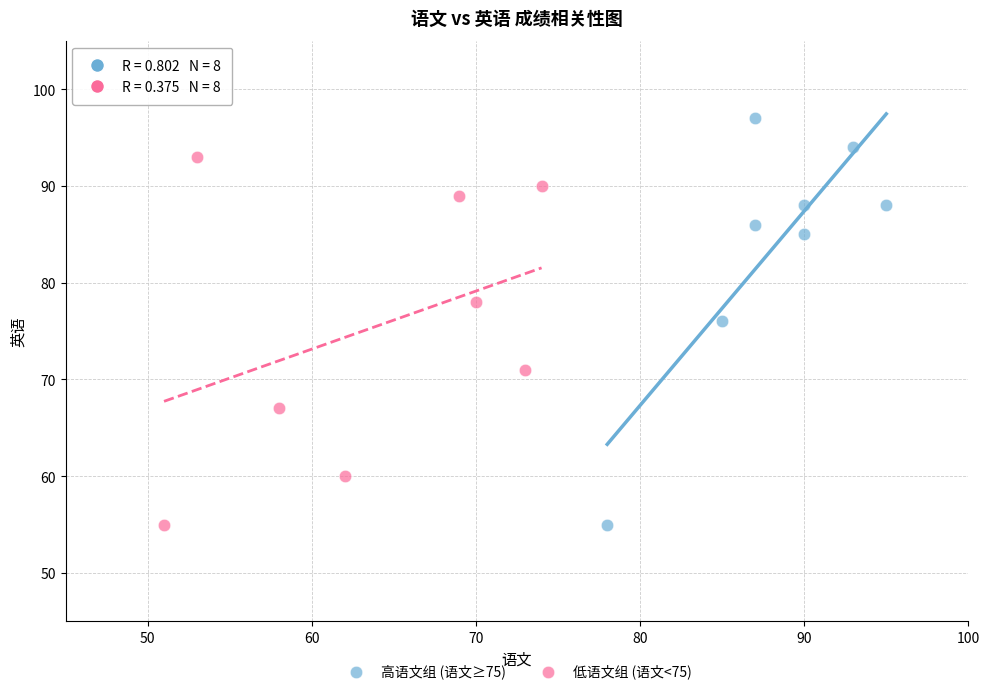

Which series has the largest Y range (max minus min)?

高语文组 (语文≥75)